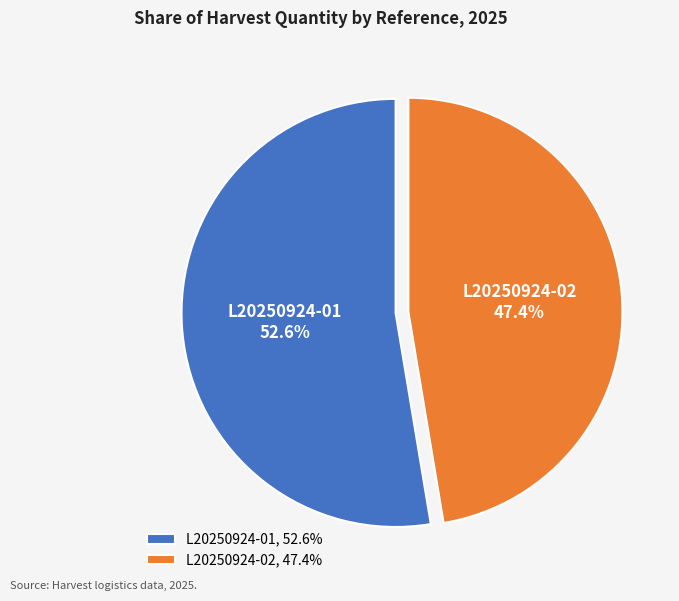

To the nearest percent, what is the difference between the L20250924-01 and L20250924-02 slice percentages?

5%